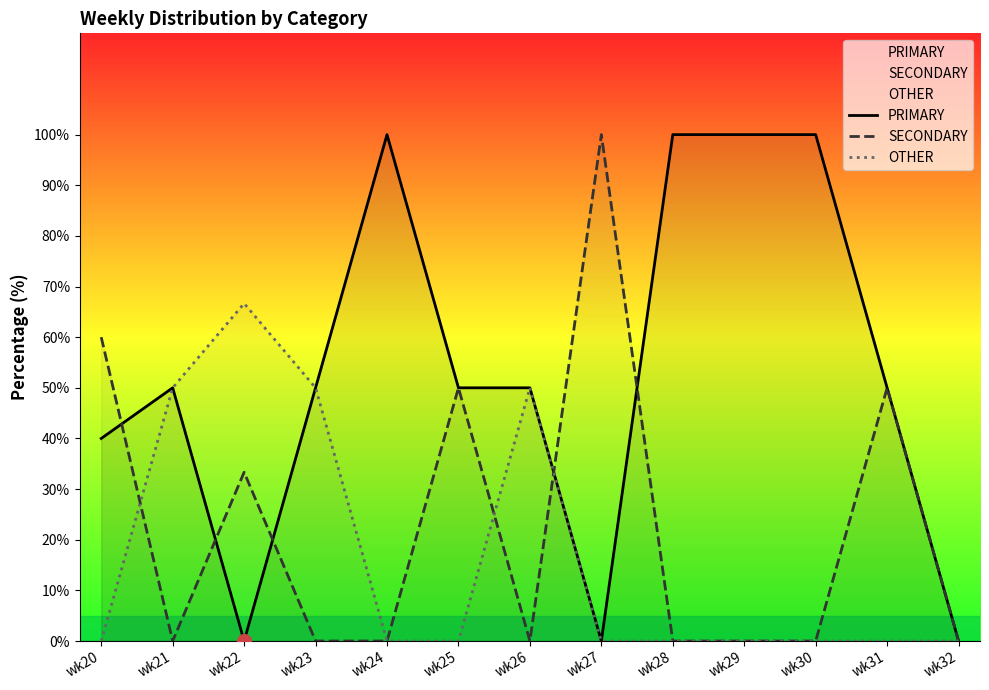

Does the chart display data point markers on the line(s)?

No